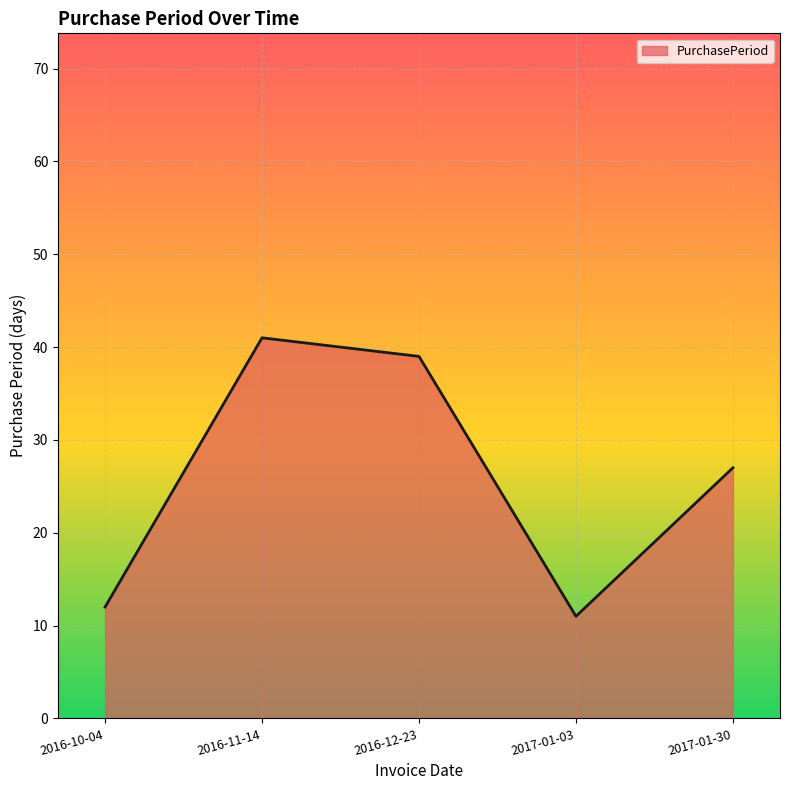

Reading left to right, what are all the values shown in this chart?

12	41	39	11	27